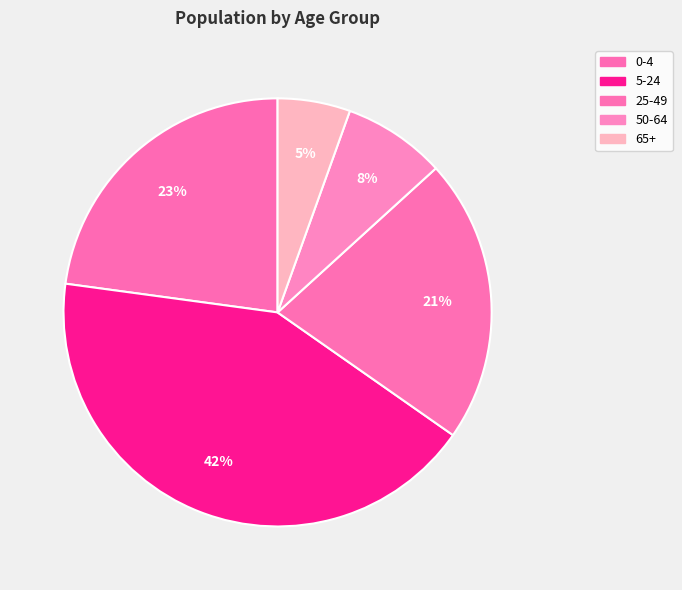

To the nearest percent, what is the difference between the largest and smallest slice percentages?

37%